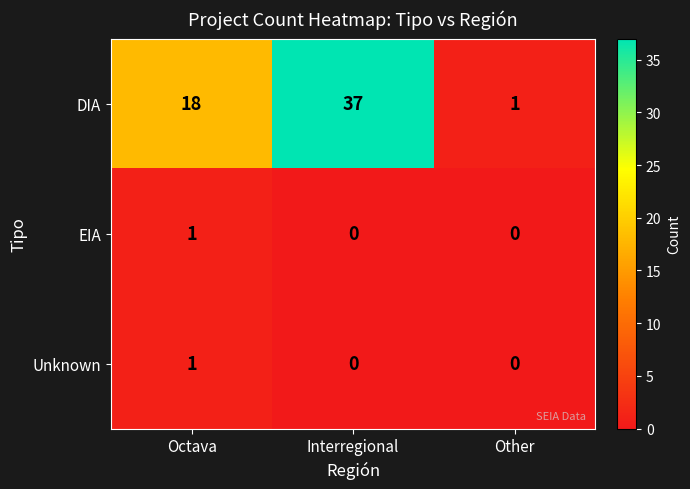

Reading left to right, list all the values displayed in this chart.

DIA: 18	37	1
EIA: 1	0	0
Unknown: 1	0	0